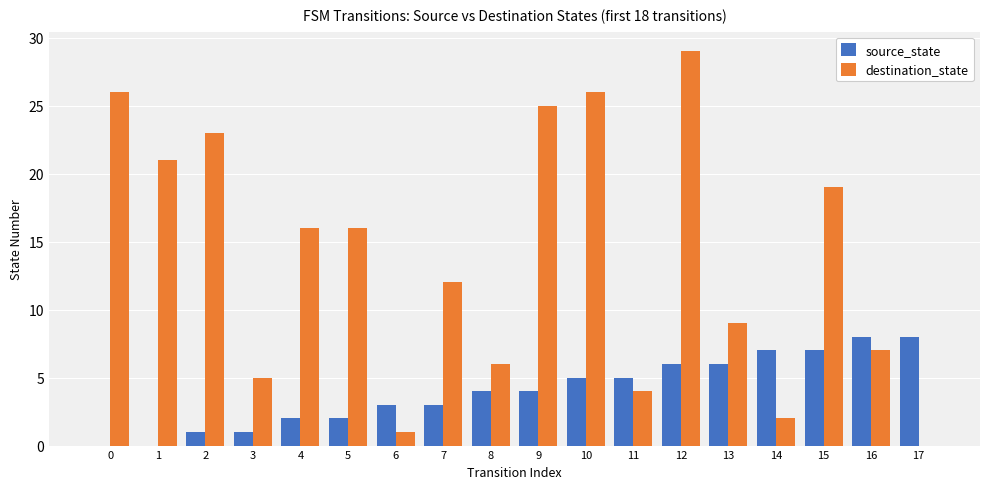

Is the value of destination_state at 14 greater than the value of source_state at 6?

No